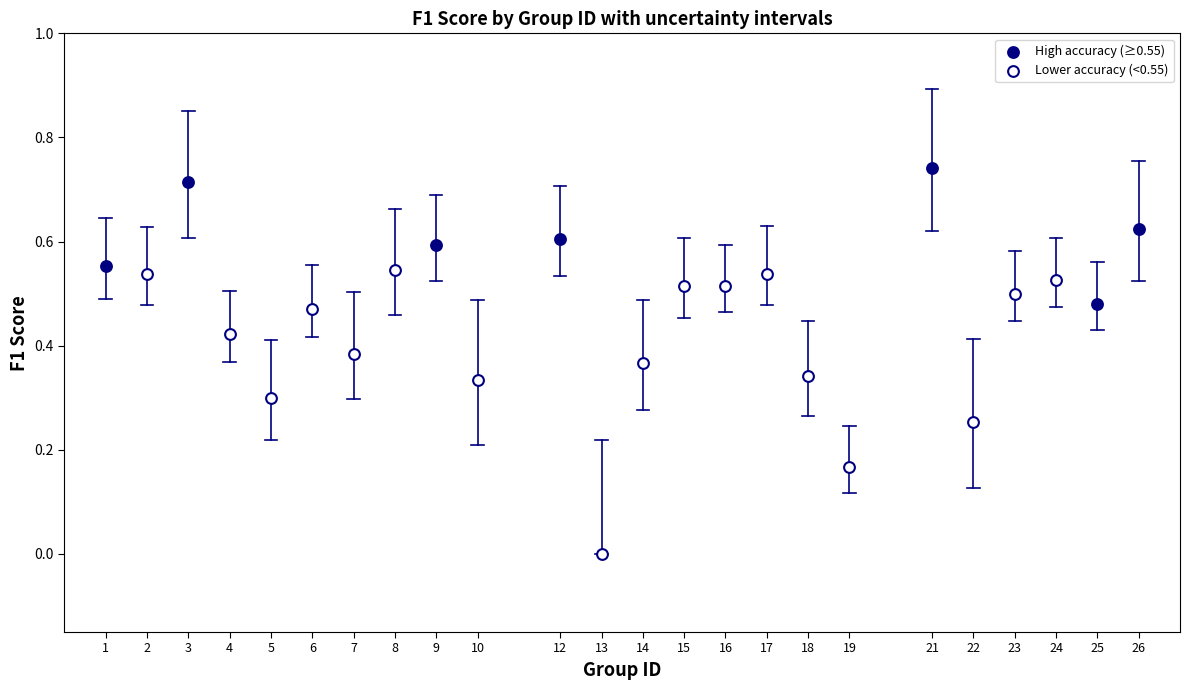

Which series contains the lowest Y value?

Lower accuracy (<0.55)